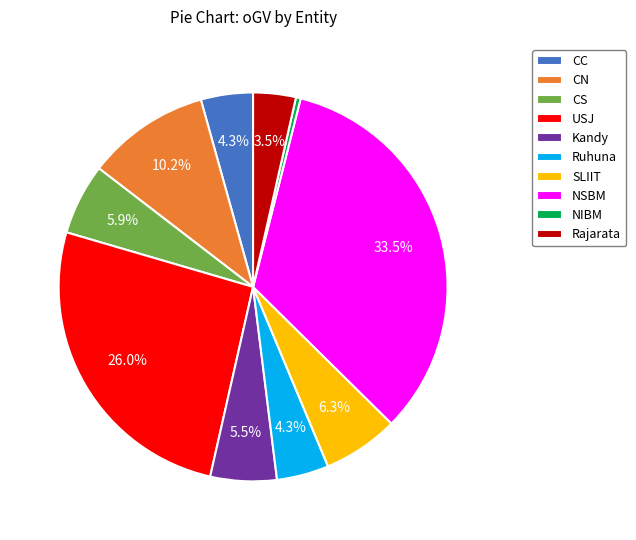

Is there a majority slice in this chart?

No